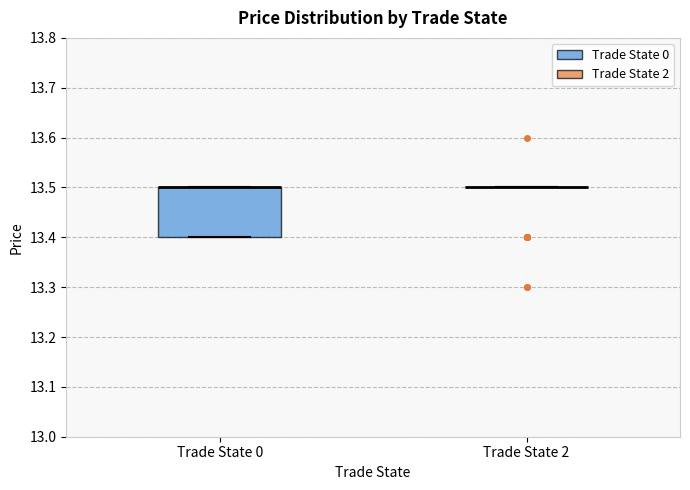

Comparing the boxes themselves (not the whiskers), which one is the tallest?

Trade State 0